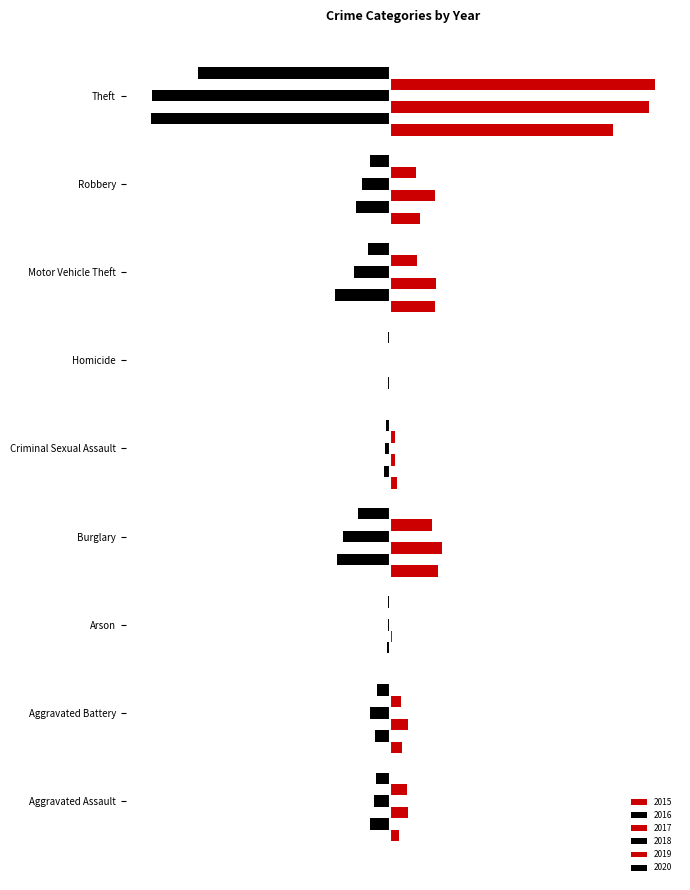

Where is 2020 nearest to the value -342?

Burglary